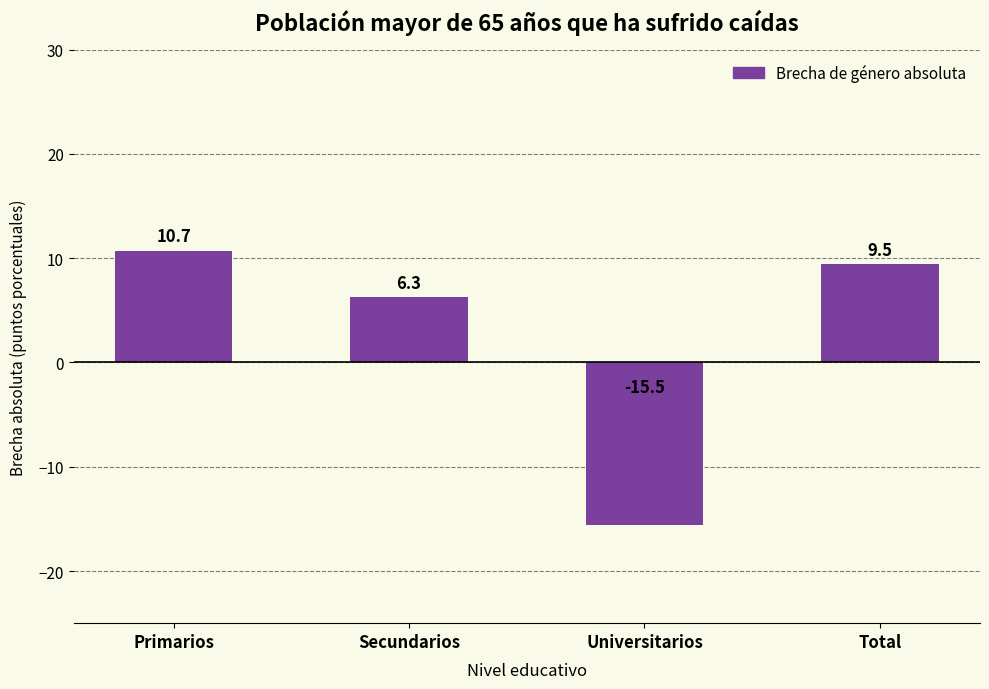

What position from the right is Primarios?

4